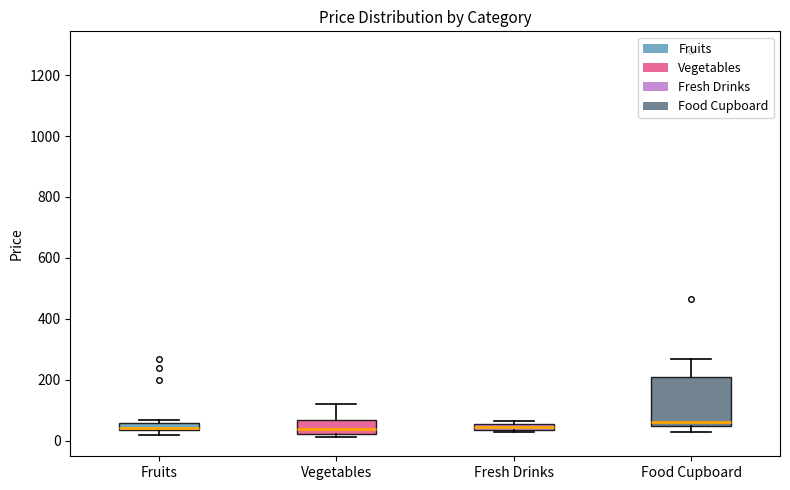

Where is the upper edge of the box for Fresh Drinks on the y-axis? The values are not printed on the chart, so give them approximately, as read against the axis.

60